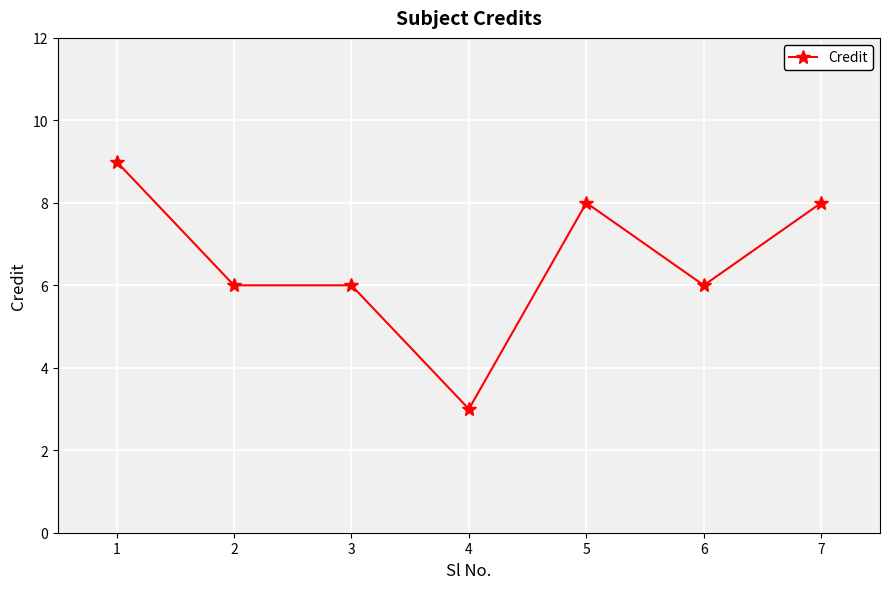

Read the value at 2.

6